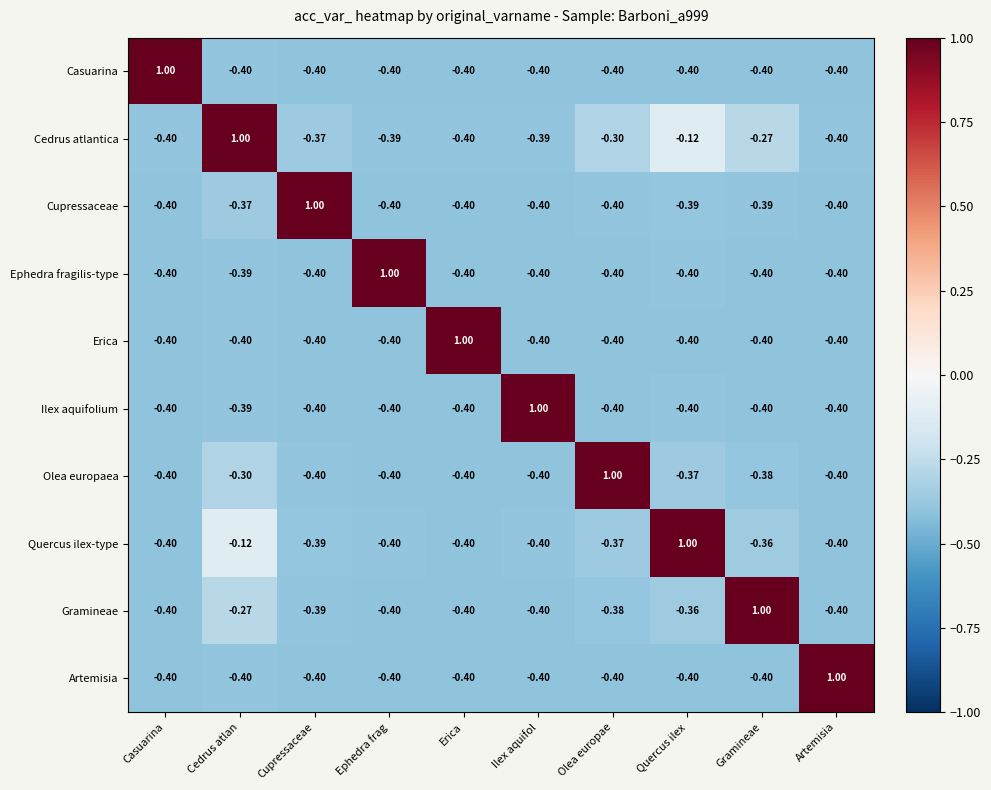

Which category has the highest value in the Cupressaceae series?

Cupressaceae